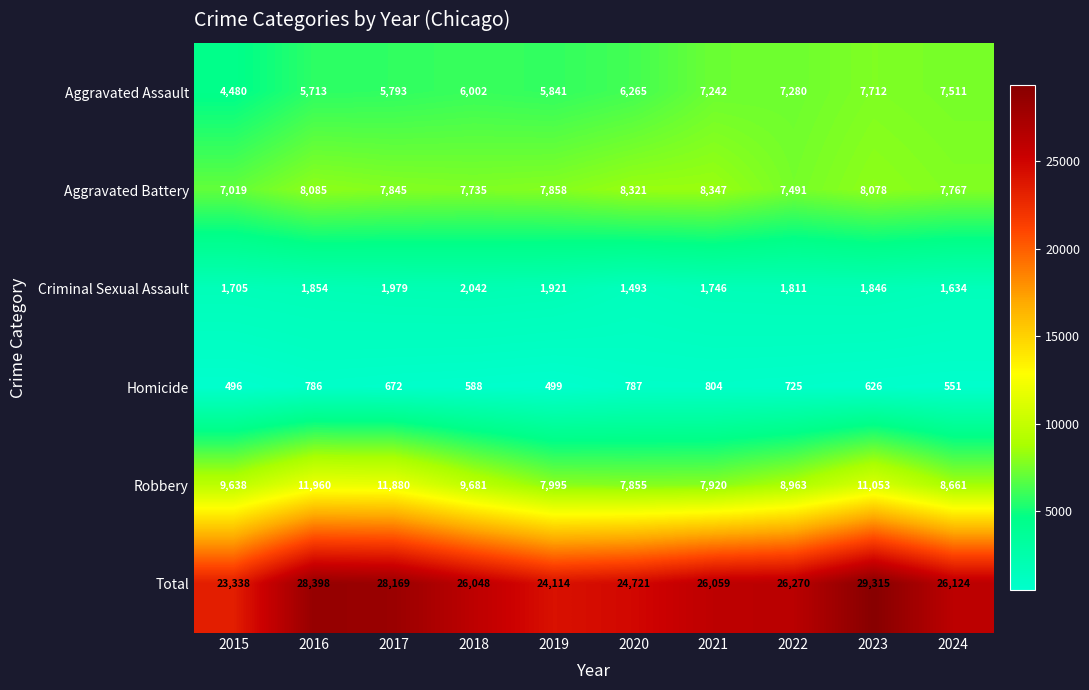

What is the sum of the Aggravated Battery values at 2017 and 2023?

15923